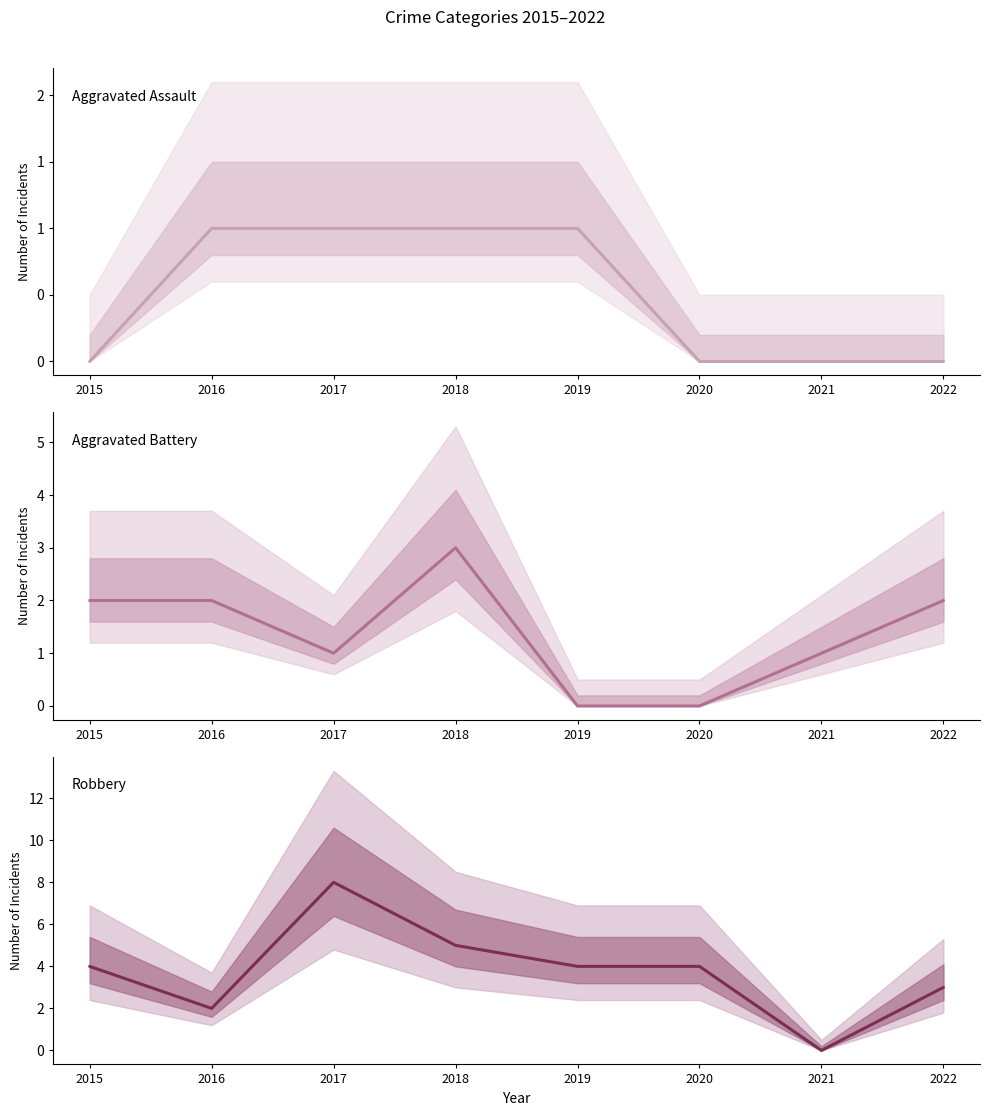

Between 2020 and 2022, which series saw the biggest shift?

Aggravated Battery